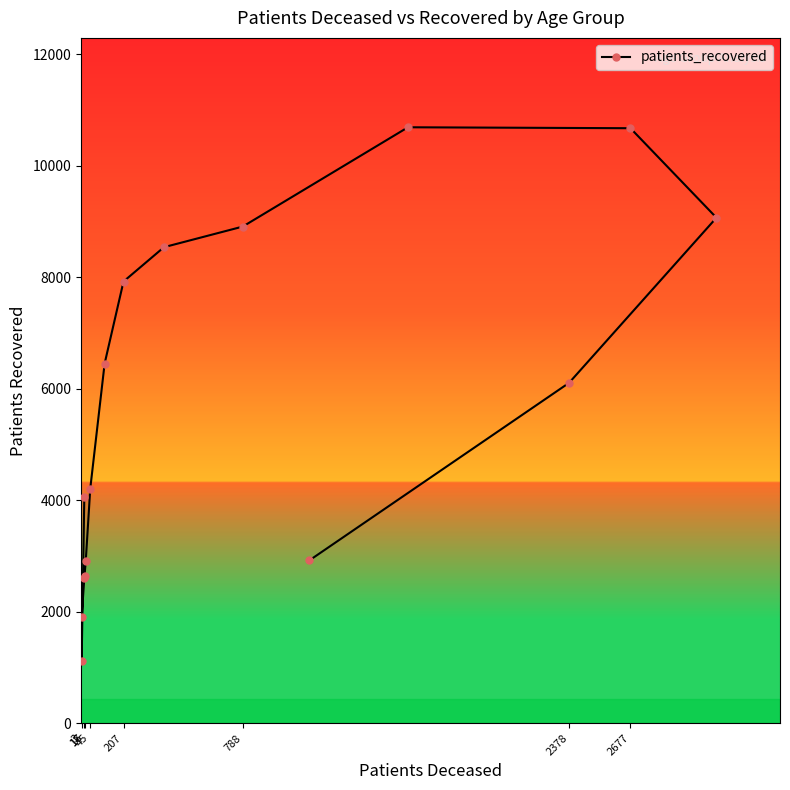

What is the average value?

5672